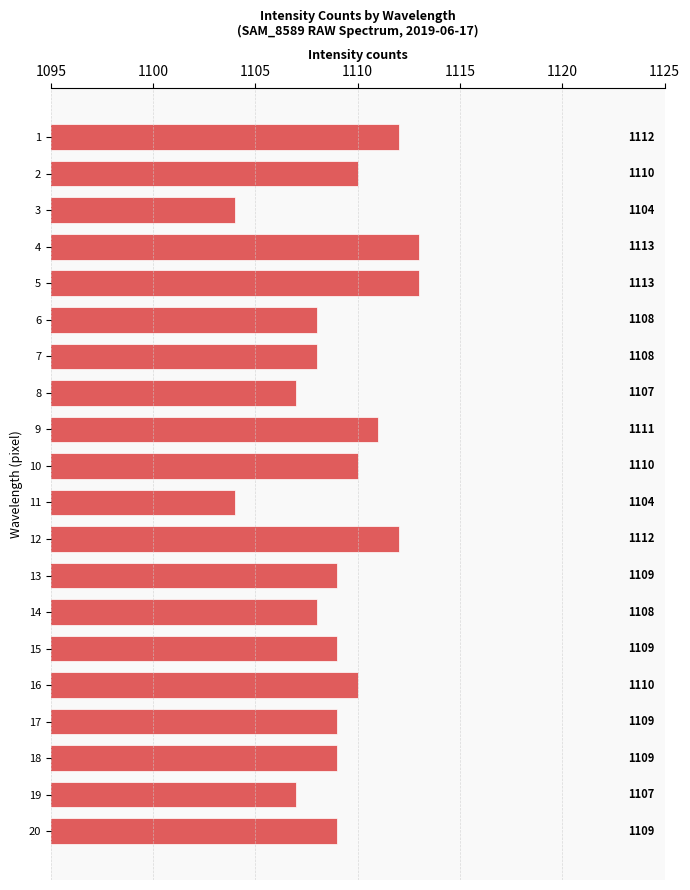

What is the difference between the maximum and minimum values?

9